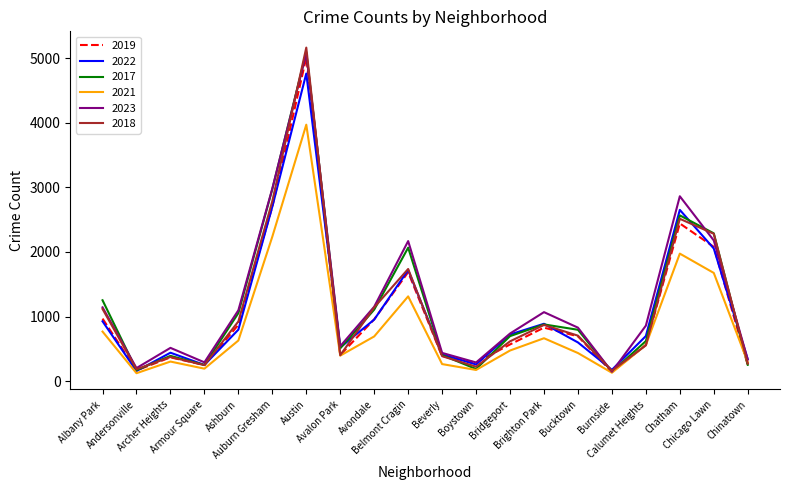

What is the difference between the 2022 values at Archer Heights and Brighton Park?

448